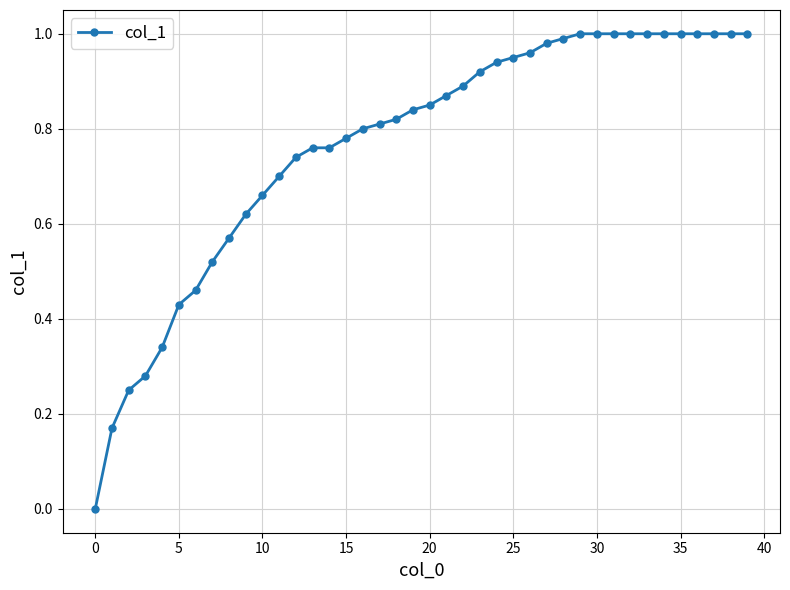

What is the sum of all values?

30.7